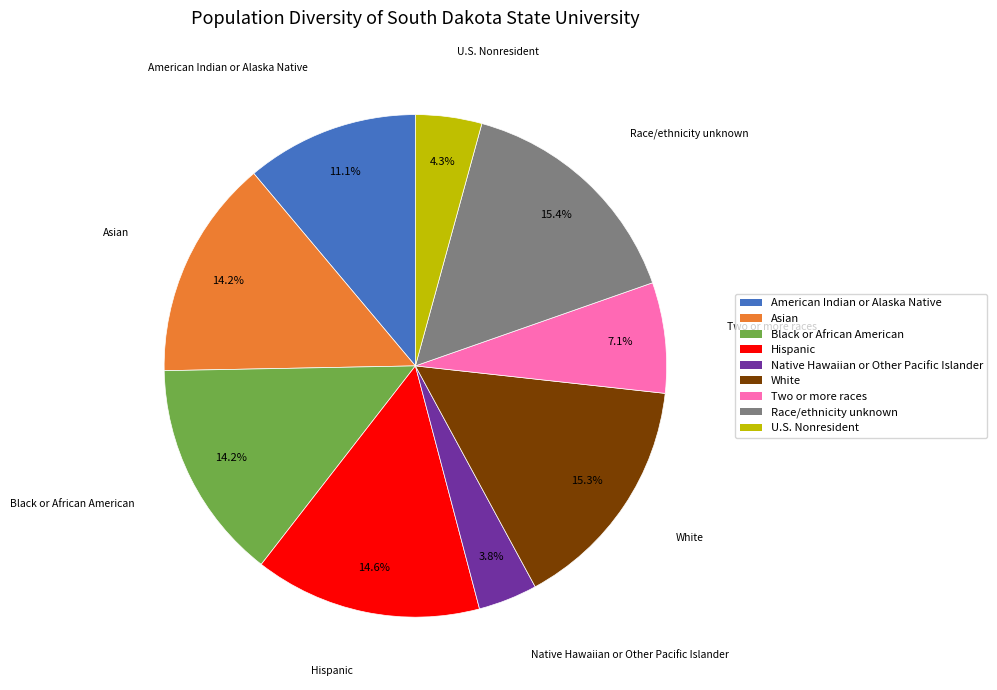

To the nearest percent, what is the difference between the largest and smallest slice percentages?

12%